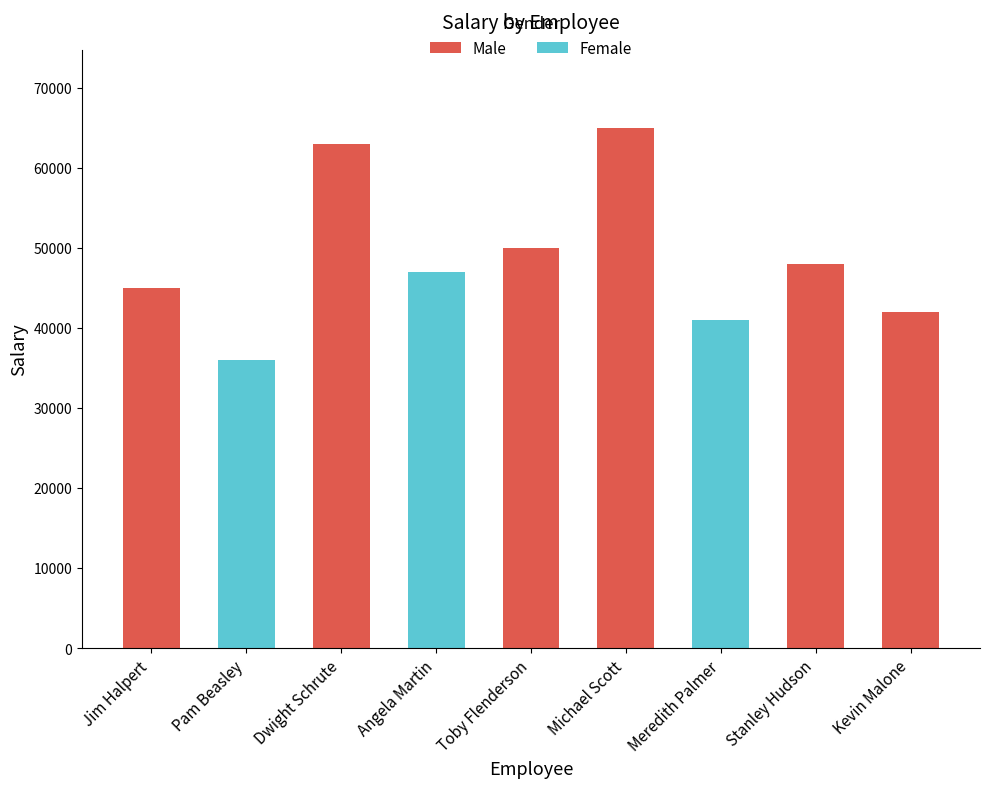

Reading right to left, list all the values displayed in this chart.

Kevin Malone=42000	Stanley Hudson=48000	Meredith Palmer=41000	Michael Scott=65000	Toby Flenderson=50000	Angela Martin=47000	Dwight Schrute=63000	Pam Beasley=36000	Jim Halpert=45000